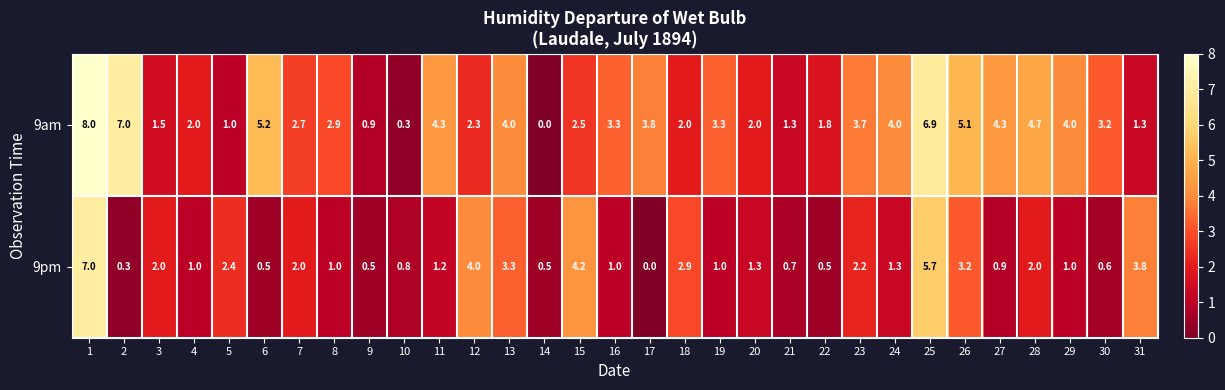

At how many categories does at least one series exceed 1?

28